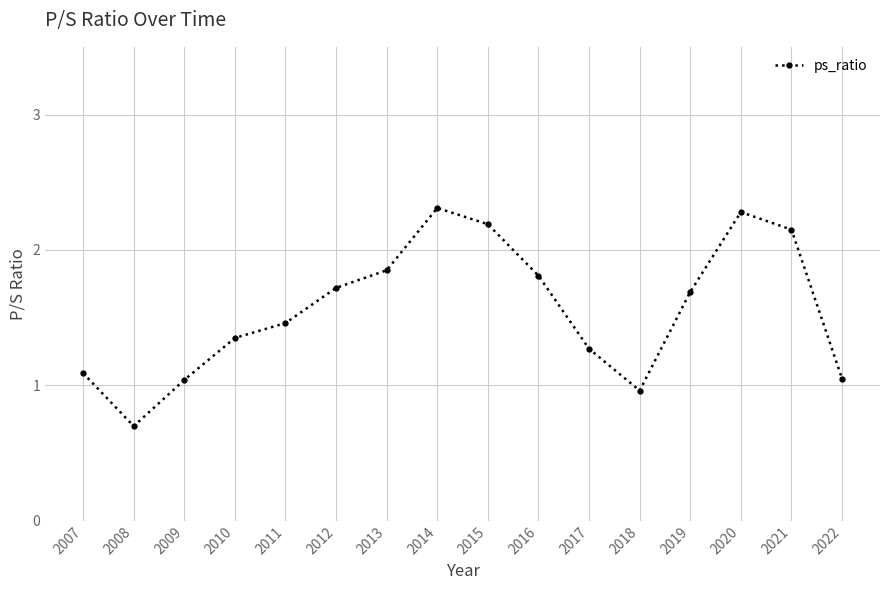

Count the number of data series in this chart.

1